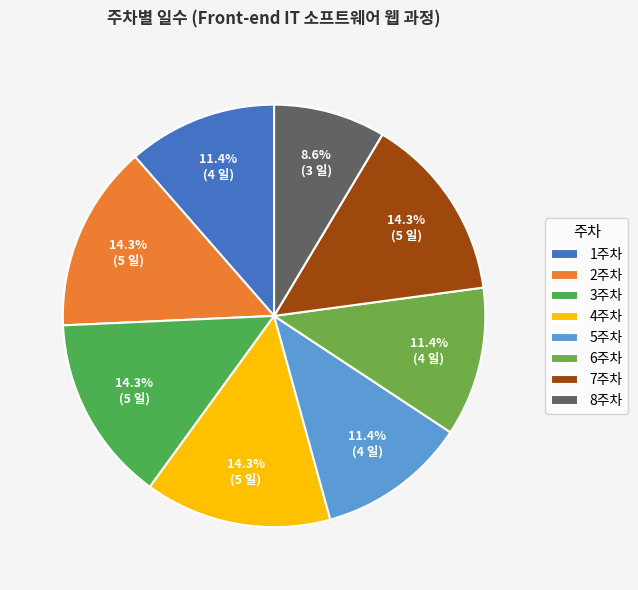

To the nearest percent, what is the combined percentage of 2주차 and 6주차?

26%